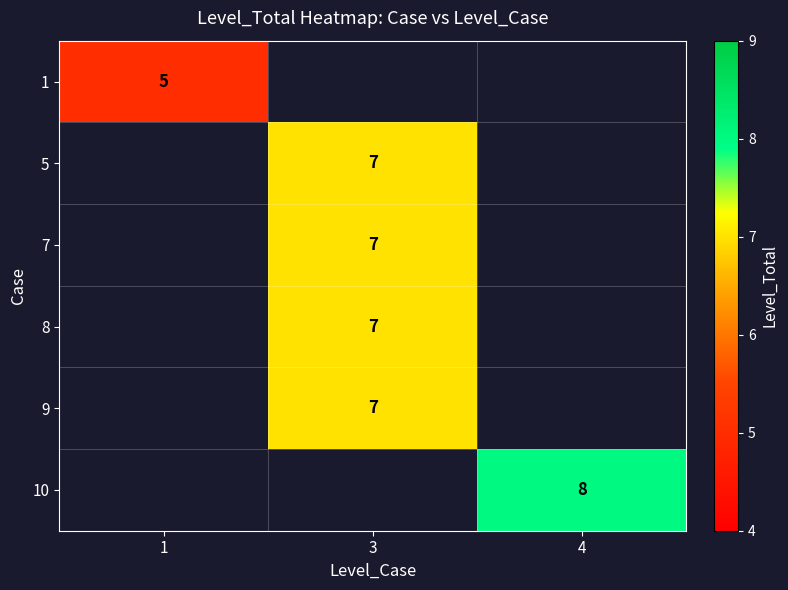

Is it true that 10 equals 13 at 4?

False